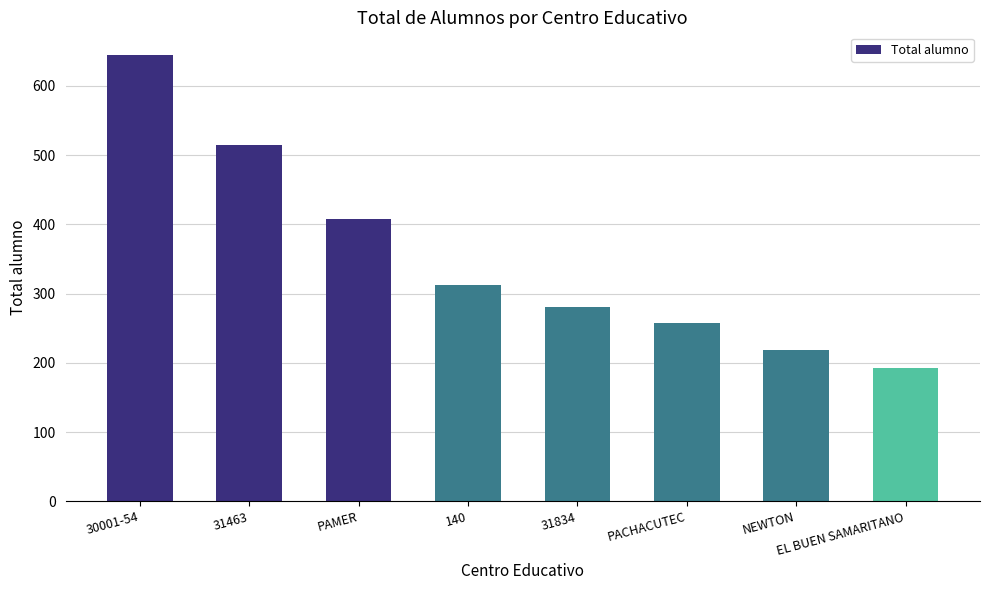

At which category does the chart reach its peak across all series?

30001-54